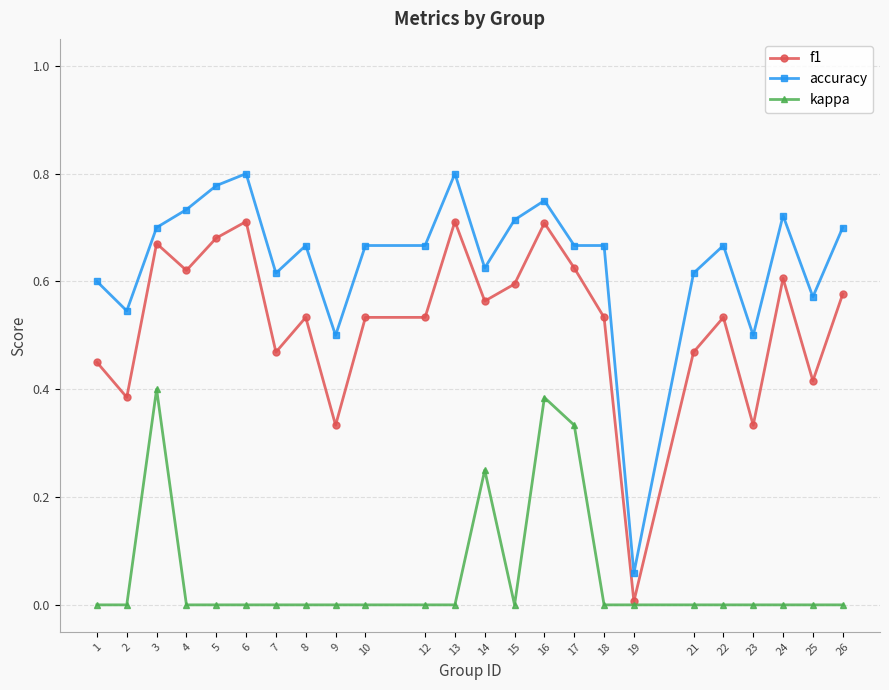

What are all the series names shown in the legend?

f1, accuracy, kappa